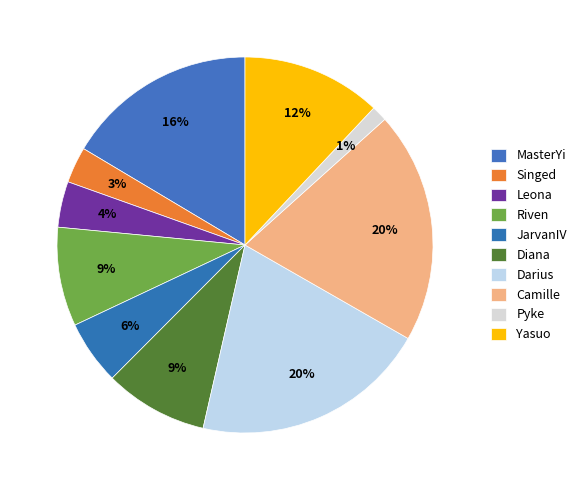

True or false: Diana accounts for 9% of the total.

True